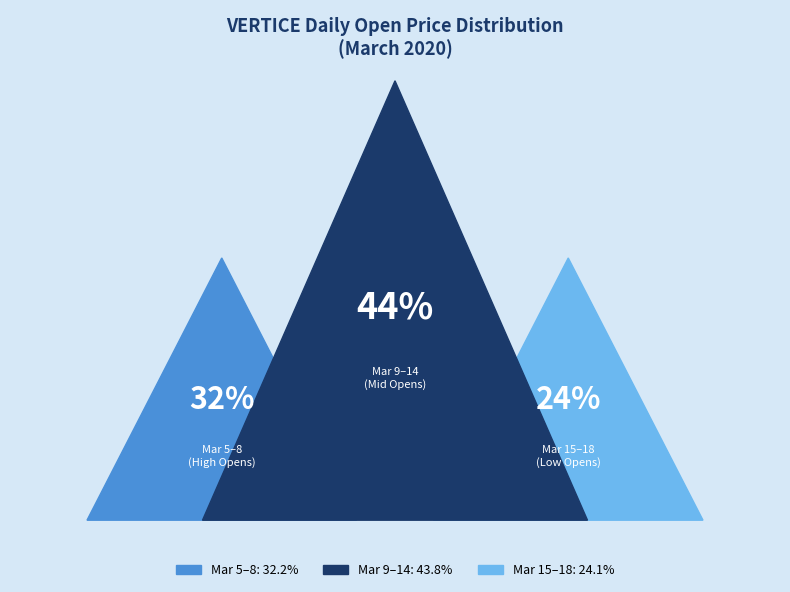

Is 2020-03-10 the majority of the pie?

No